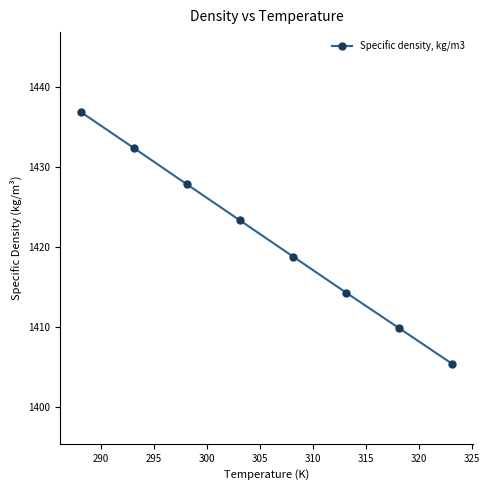

What is the sum of all values?

11368.8